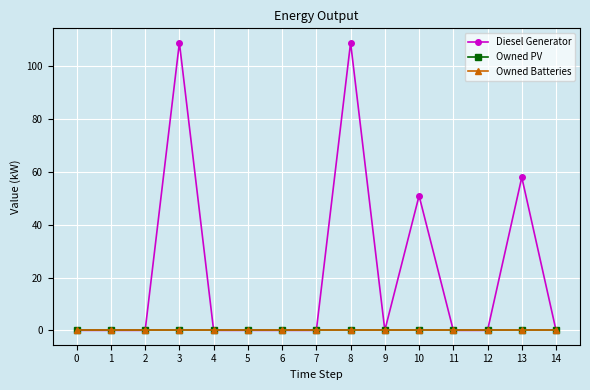

At which category is the sum across all series the highest?

3